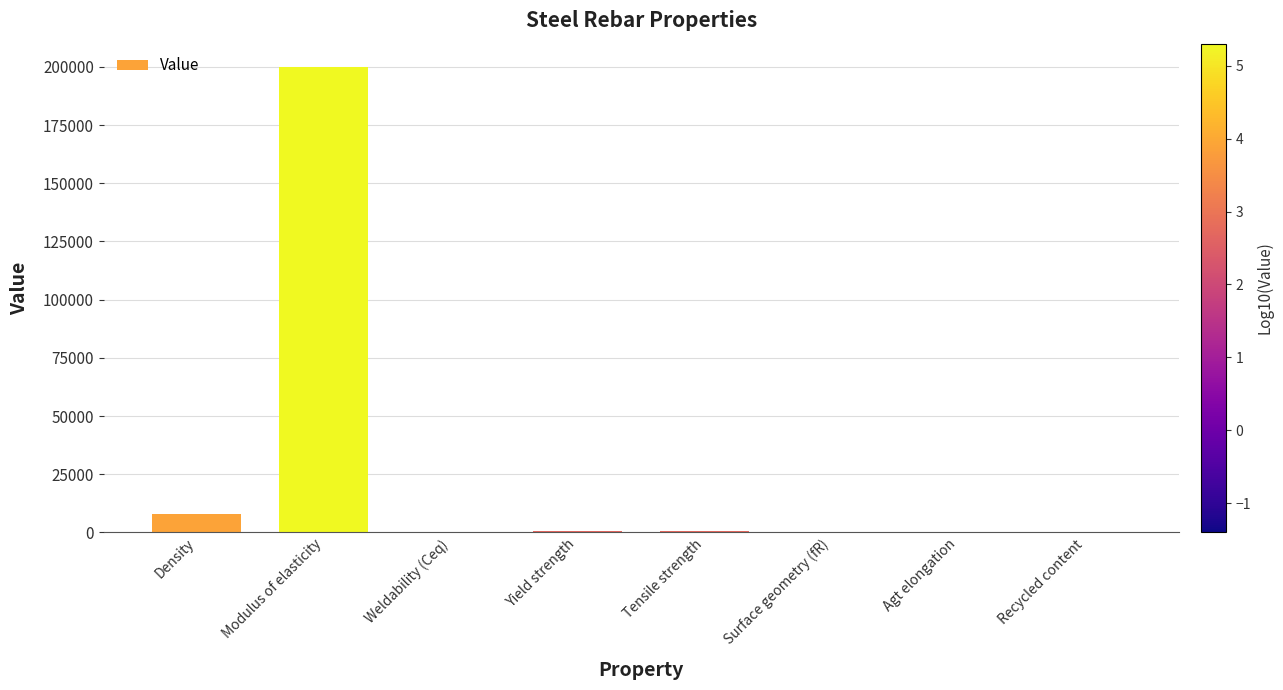

True or false: the data shows 7850.0 at Density.

True